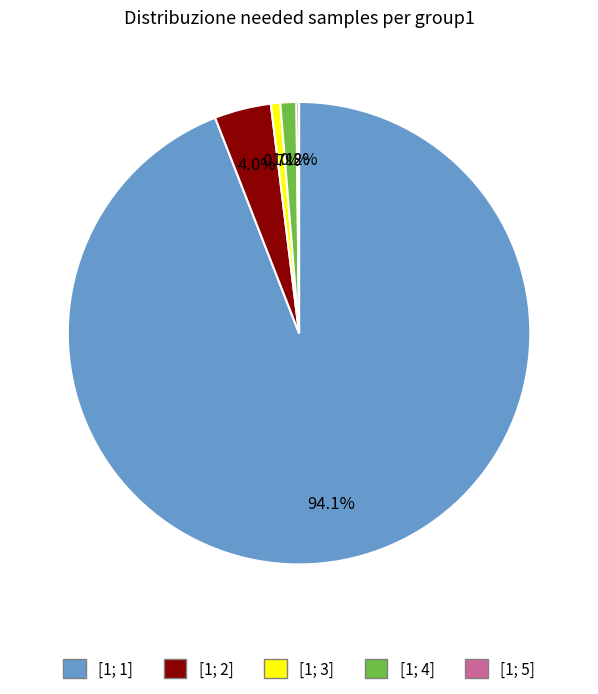

Does any single category account for the majority?

Yes